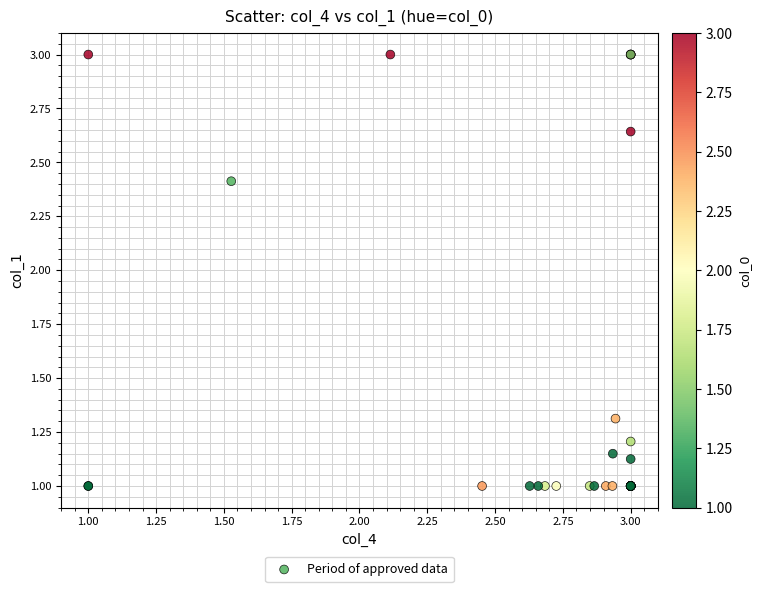

What Y value in the scatter plot is closest to 2?

2.4